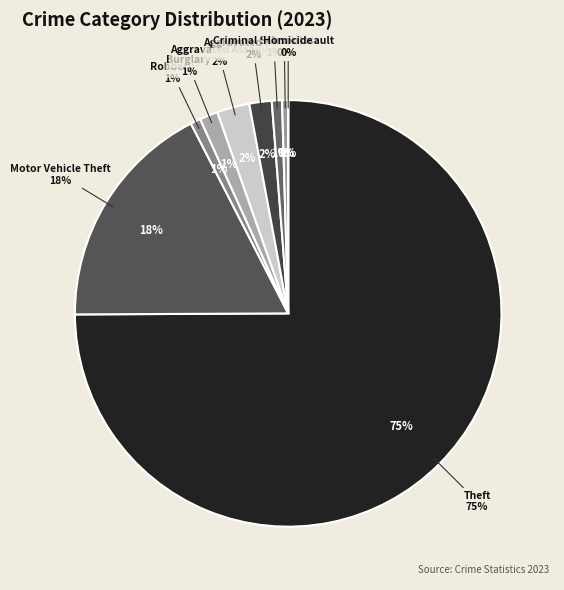

To the nearest percent, what percentage of the pie is Theft?

75%